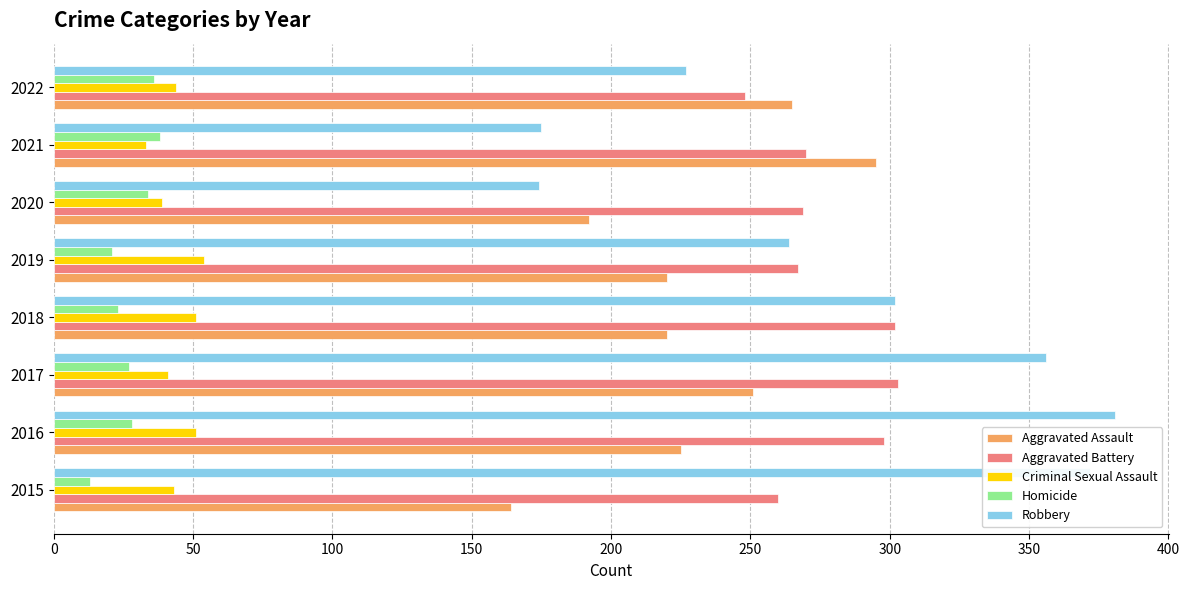

Where is Robbery nearest to the value 277?

2019